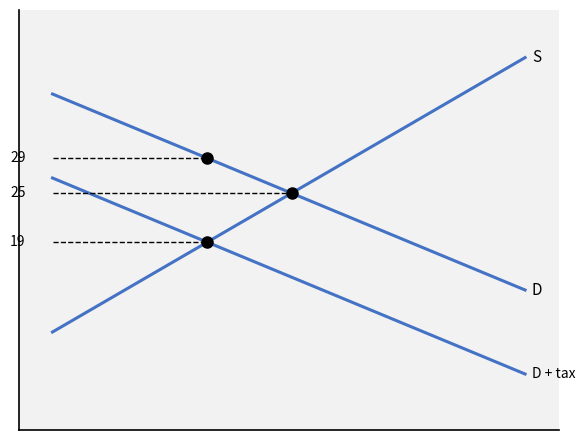

Does the chart have visible grid lines?

No